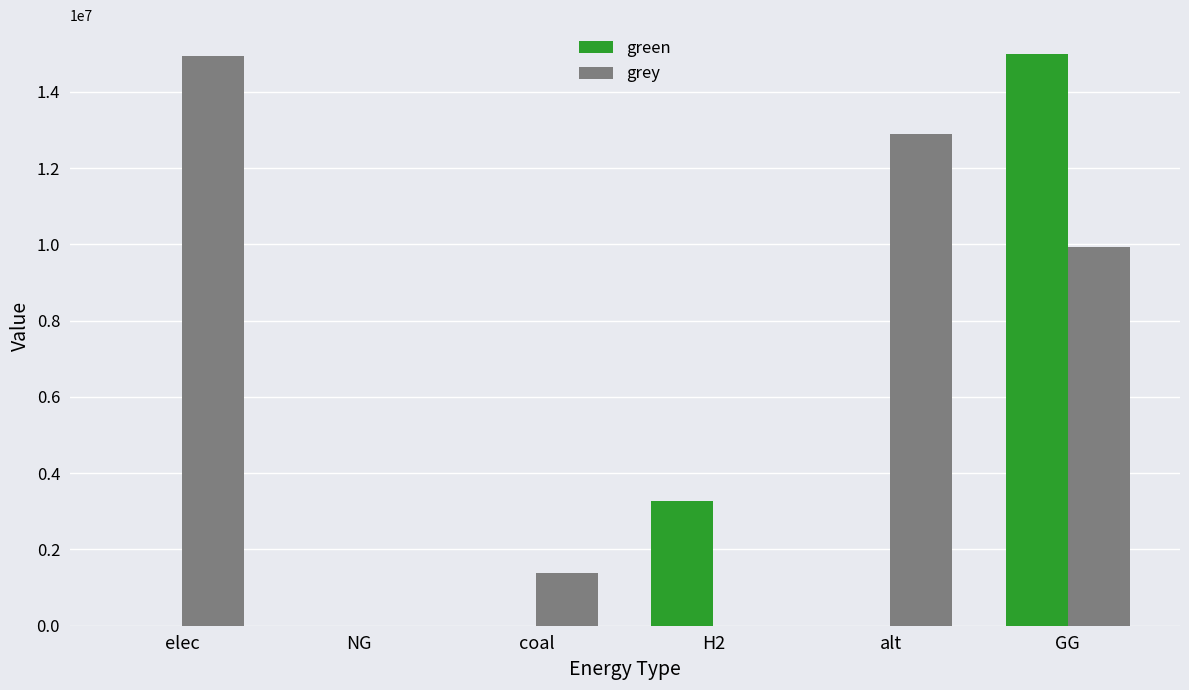

Which series has the largest total across all categories?

grey